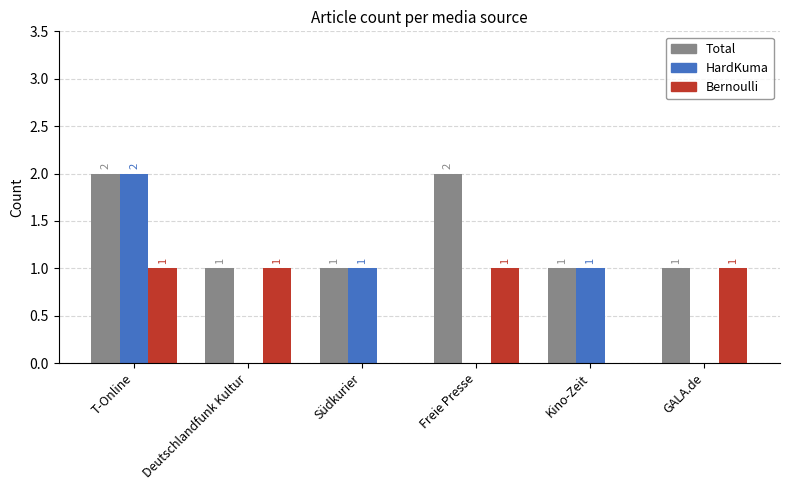

Between Freie Presse and GALA.de, which series saw the biggest shift?

Total